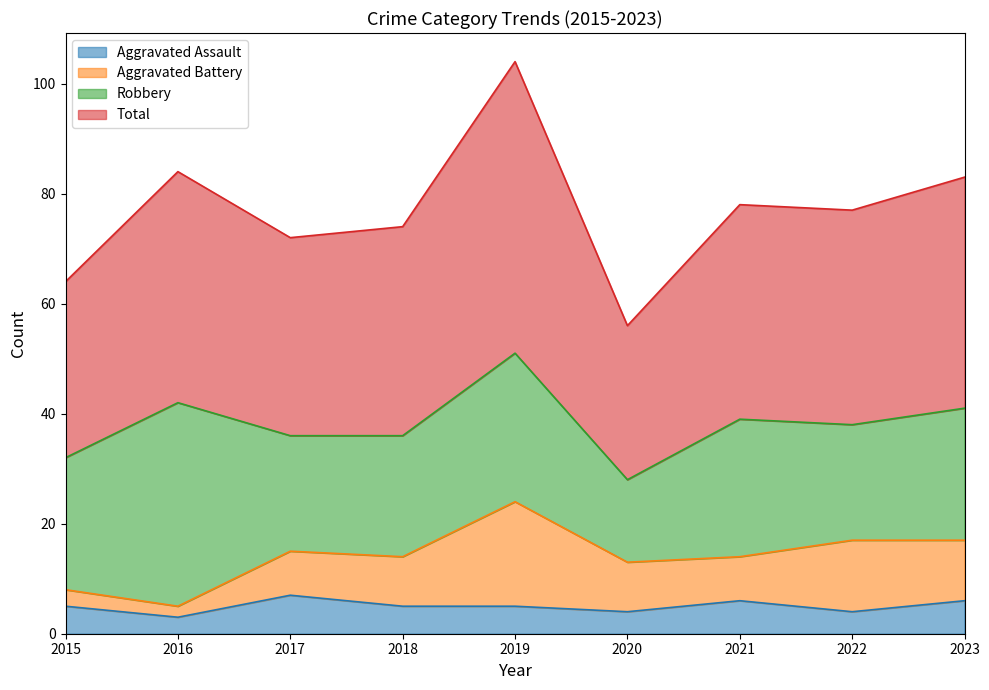

Which category has the lowest value in the Aggravated Assault series?

2016